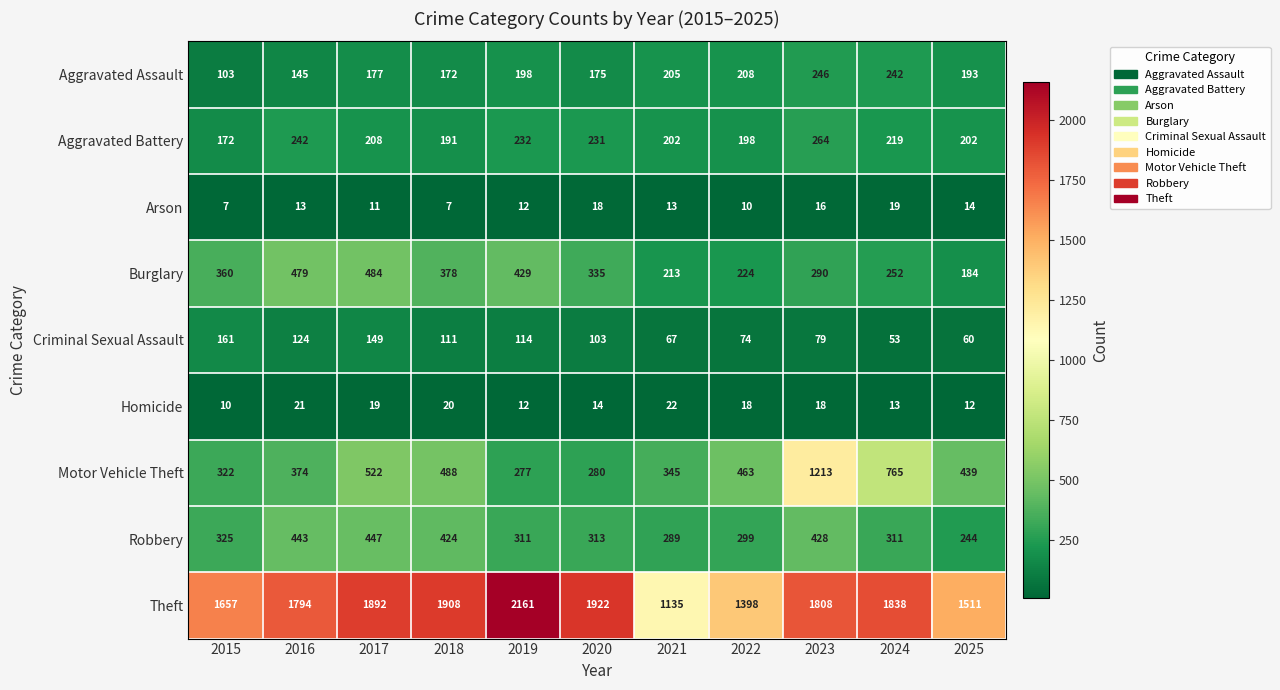

What is the difference between the highest and lowest values at 2019?

2149